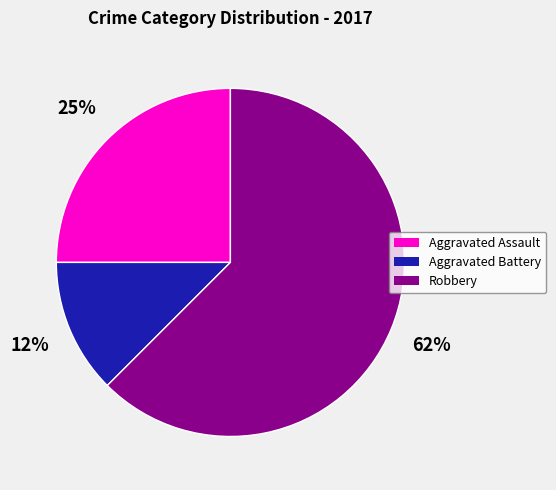

Count the number of slices in the pie.

3